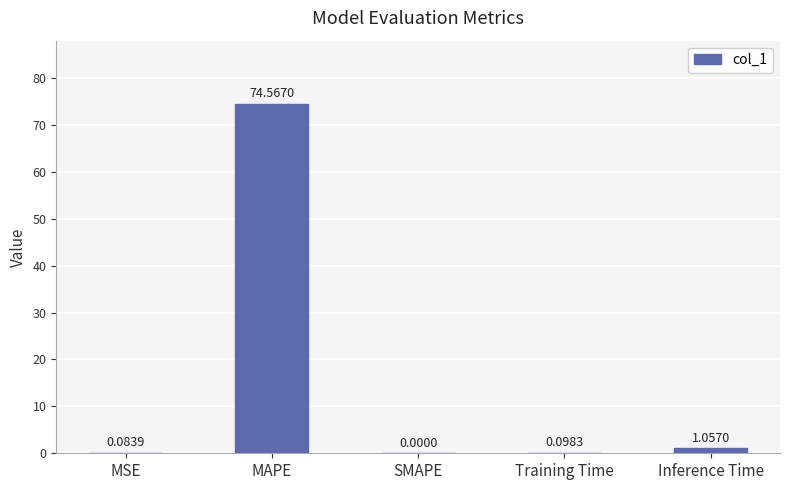

What is the change in value from SMAPE to Training Time?

+0.1